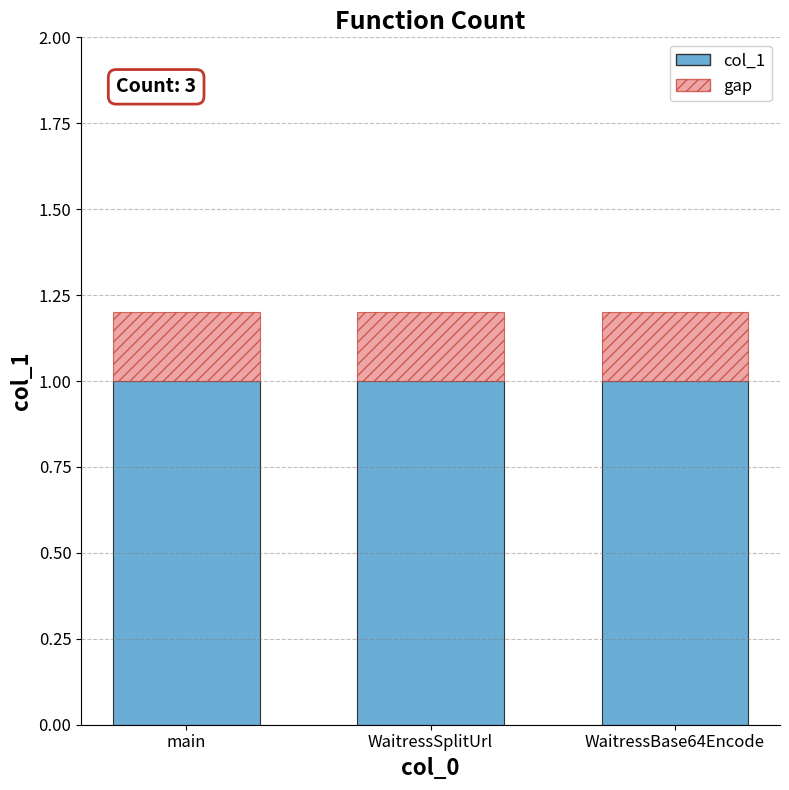

What is the sum of all col_1 values?

3.0